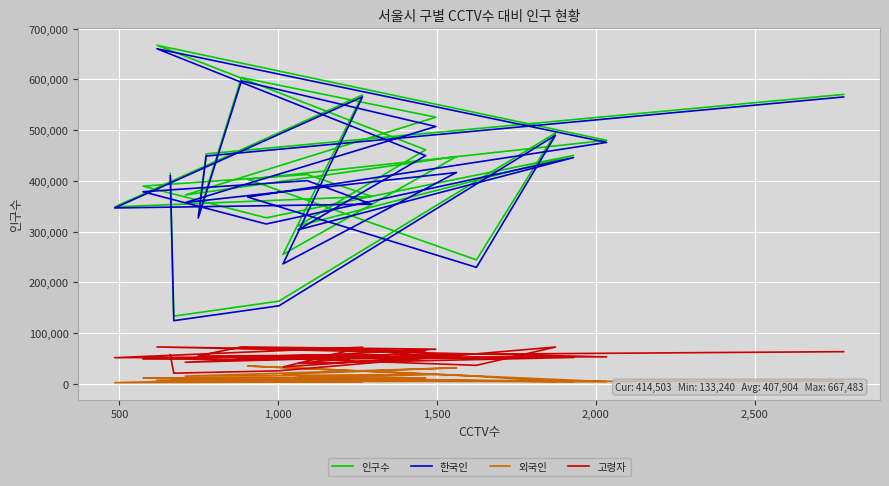

True or false: 외국인 and 한국인 cross at least once.

False